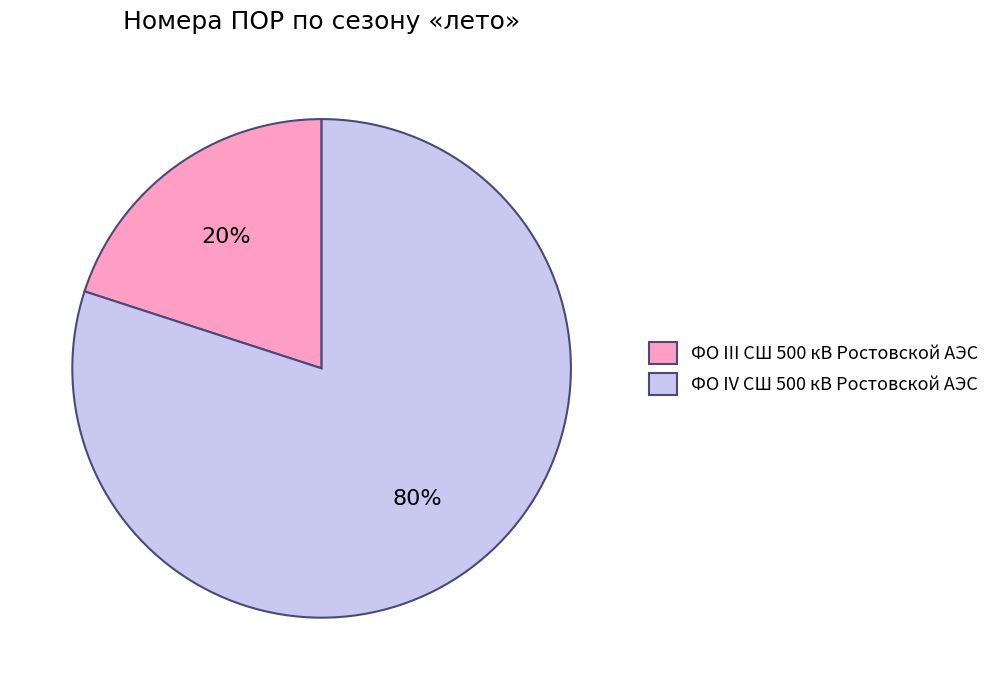

True or false: ФО IV СШ 500 кВ Ростовской АЭС accounts for 67% of the total.

False